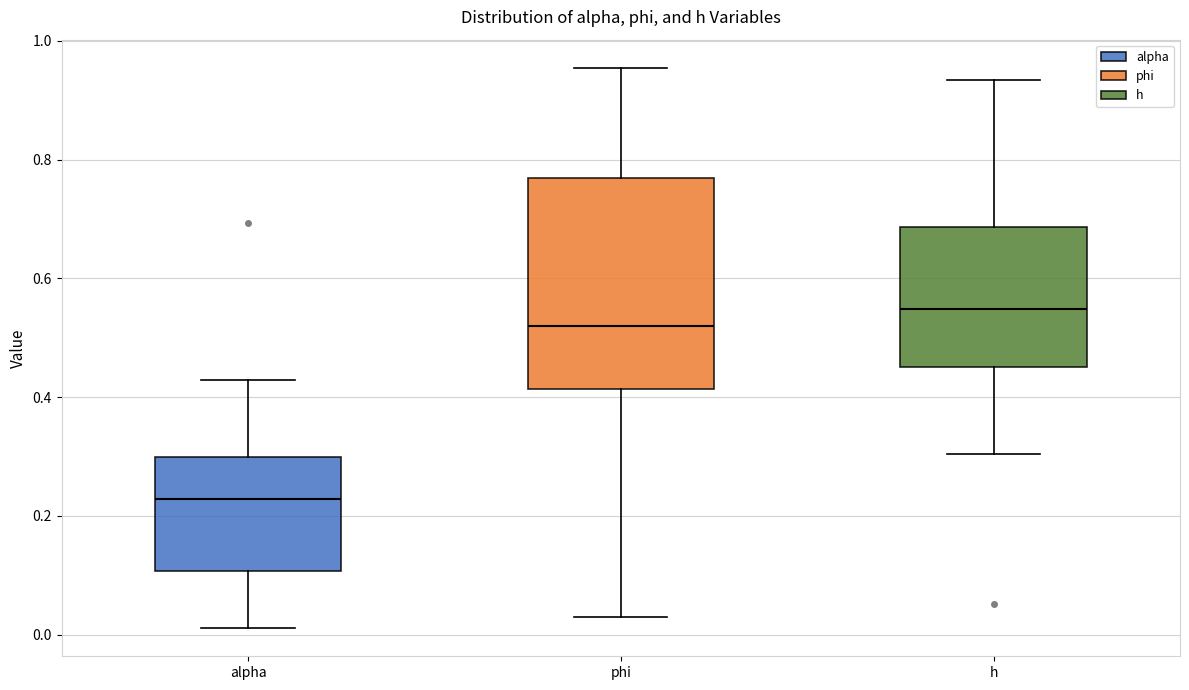

Comparing the boxes themselves (not the whiskers), which one is the tallest?

phi